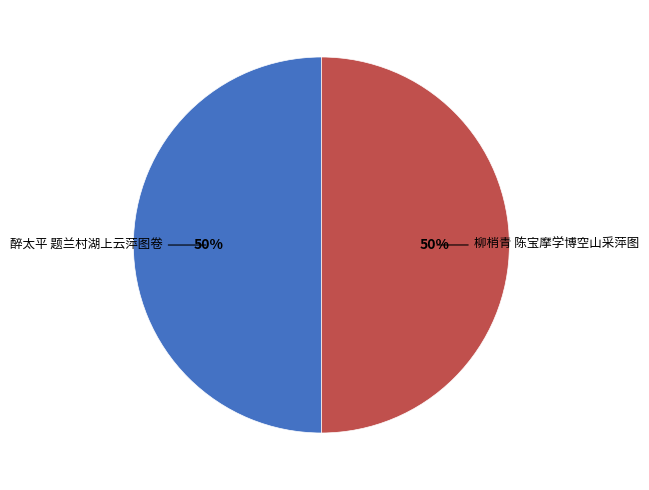

Is it true that 柳梢青 陈宝摩学博空山采萍图 is 39% of the pie?

False